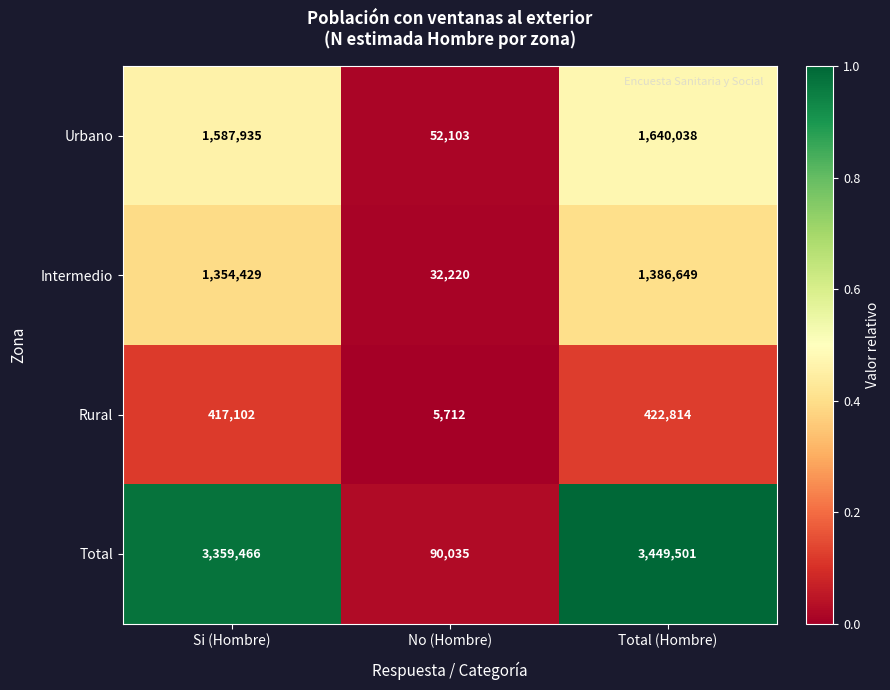

Reading left to right, extract all data points from this chart.

Urbano: 1587935	52103	1640038
Intermedio: 1354429	32220	1386649
Rural: 417102	5712	422814
Total: 3359466	90035	3449501